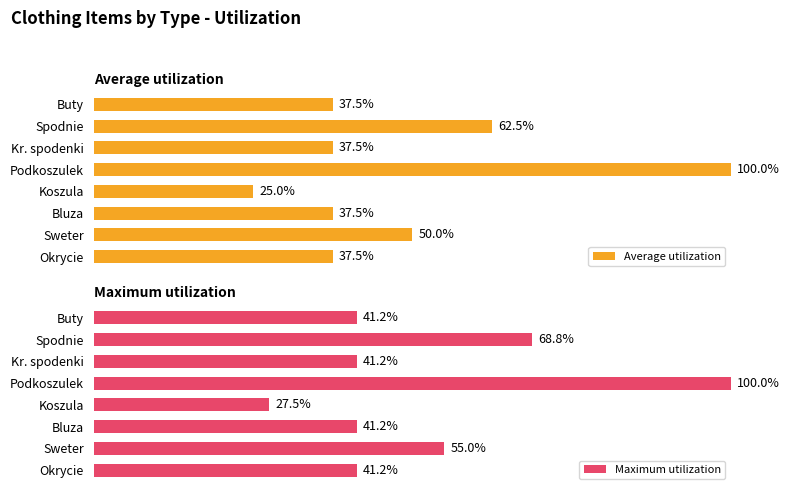

At which label does Average utilization reach its peak?

Podkoszulek